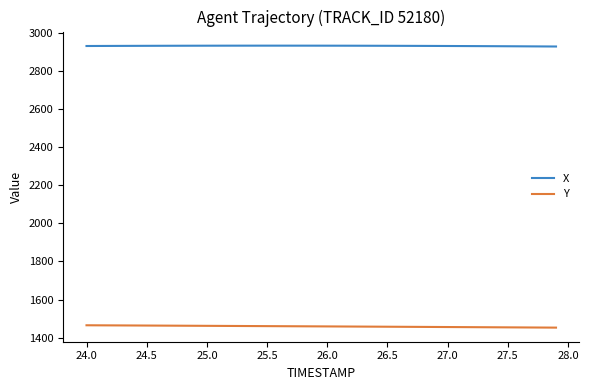

List the series in order of their overall mean, highest first.

X, Y